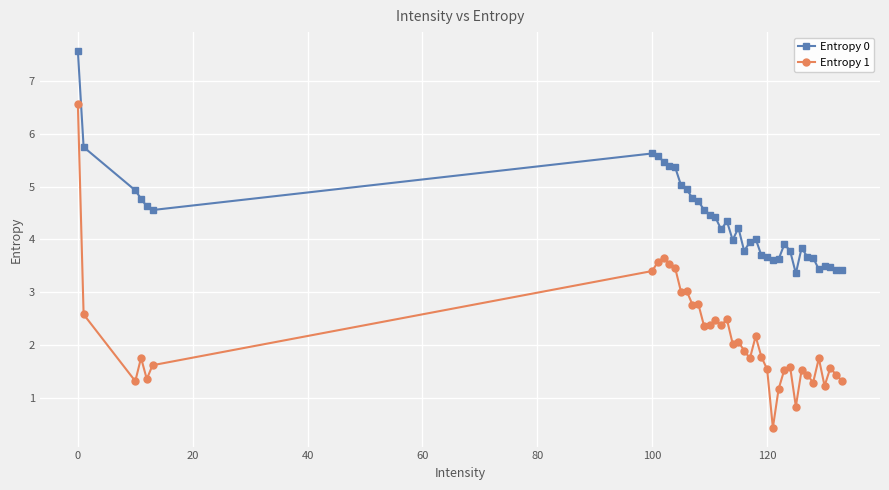

True or false: Entropy 1 and Entropy 0 intersect in this chart.

False